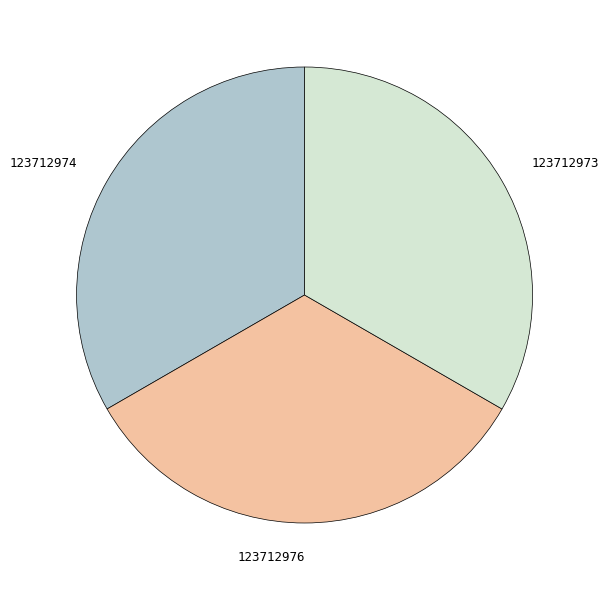

Approximately how many times larger is the value at 123712973 compared to 123712974?

1.0